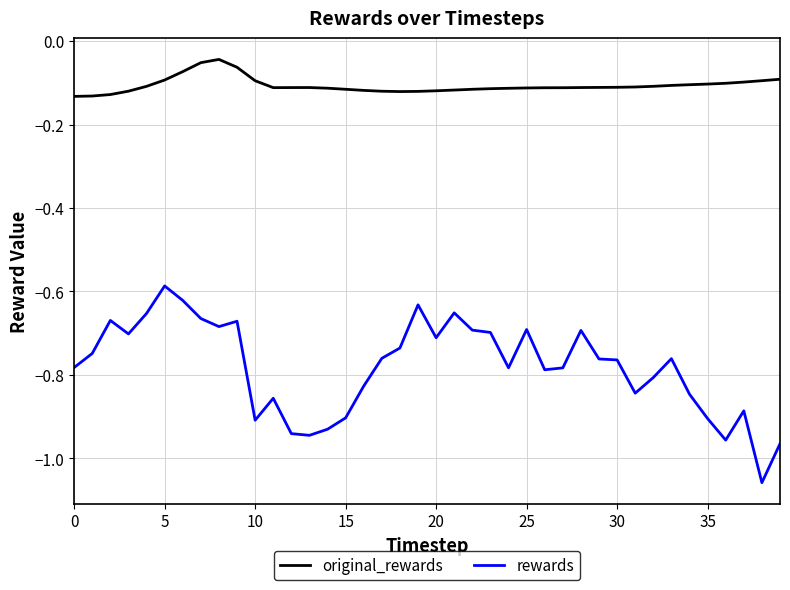

List the series in order of their overall mean, lowest first.

rewards, original_rewards